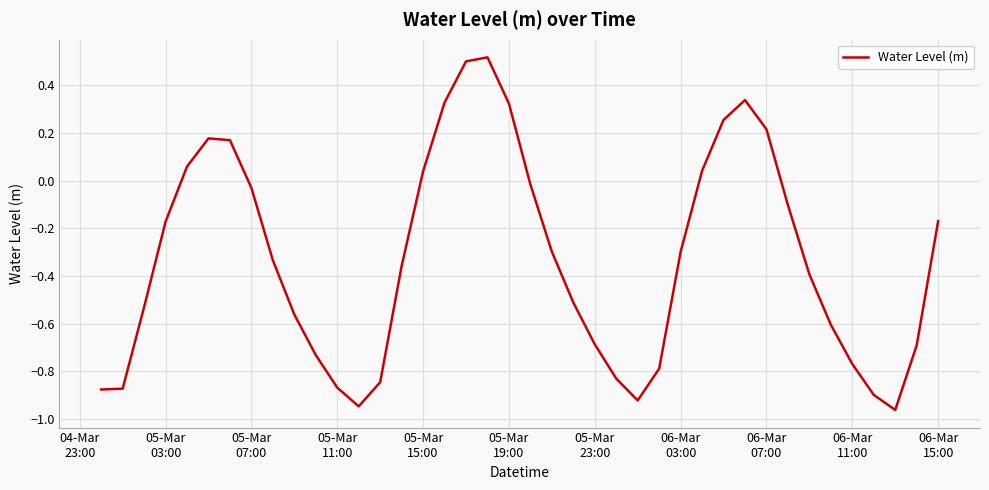

How many lines are shown in the chart?

1